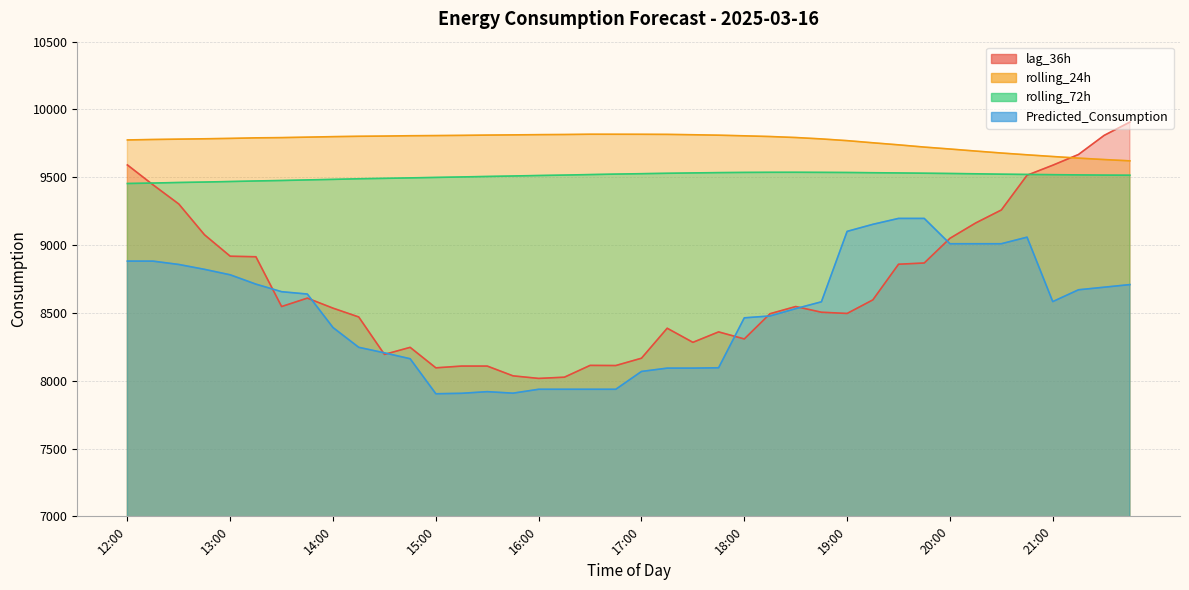

What is the label of the 11th point from the left?

14:30